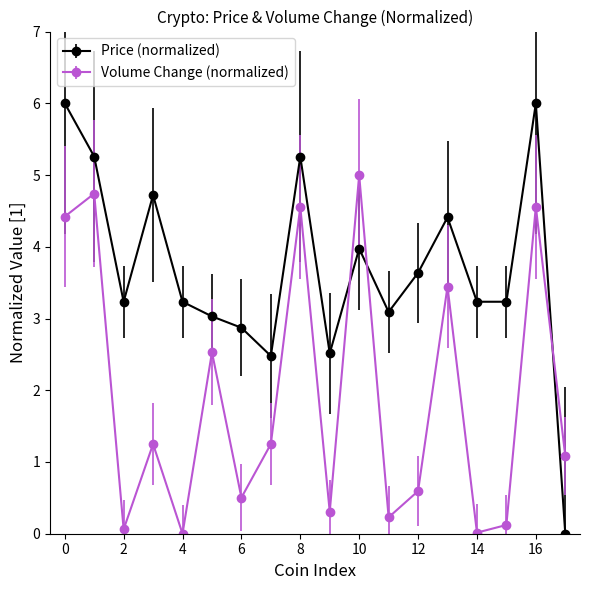

List the series in order of their overall mean, lowest first.

Volume Change (normalized), Price (normalized)